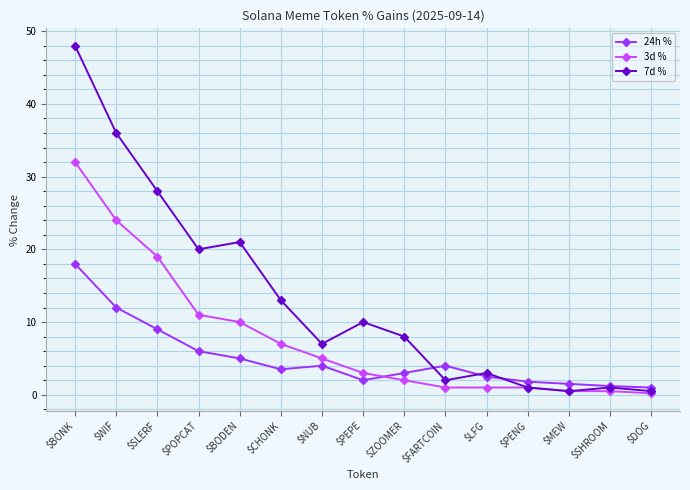

At which category does the chart reach its peak across all series?

$BONK